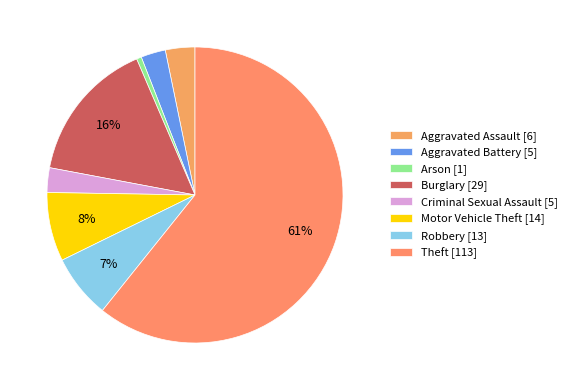

Count the number of slices in the pie.

8